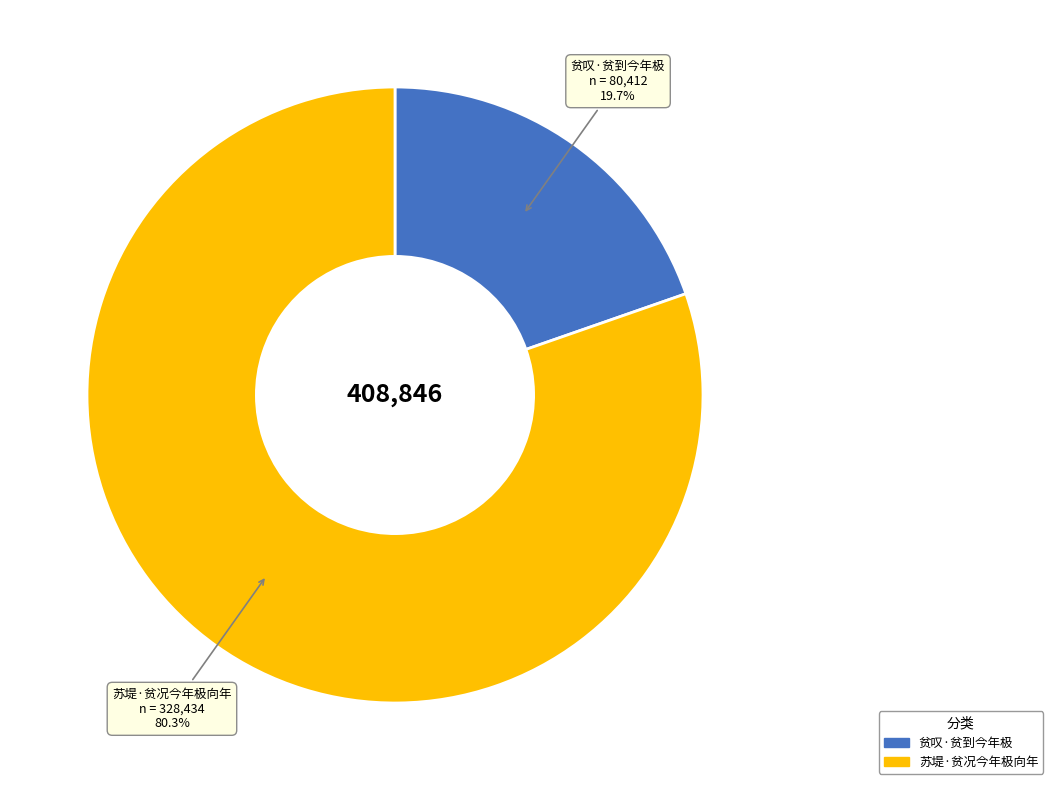

True or false: 苏堤·贫况今年极向年 accounts for 80% of the total.

True